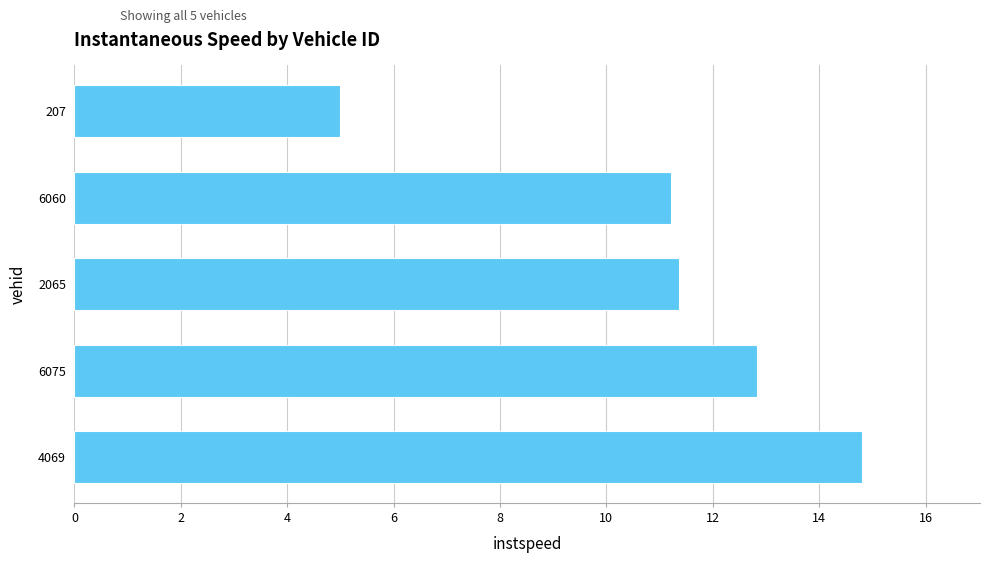

Rank the categories by value from highest to lowest.

4069, 6075, 2065, 6060, 207